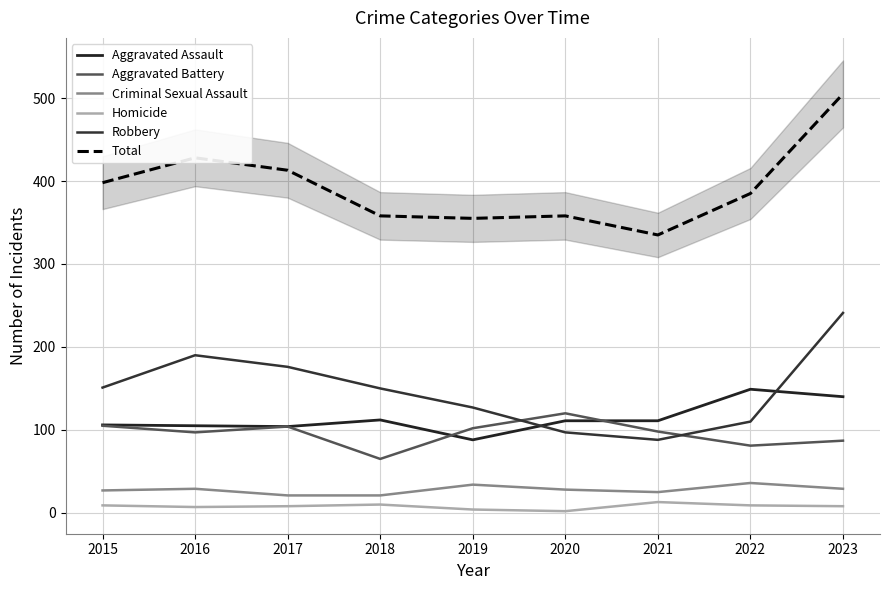

Is it true that Robbery equals 97 at 2020?

True